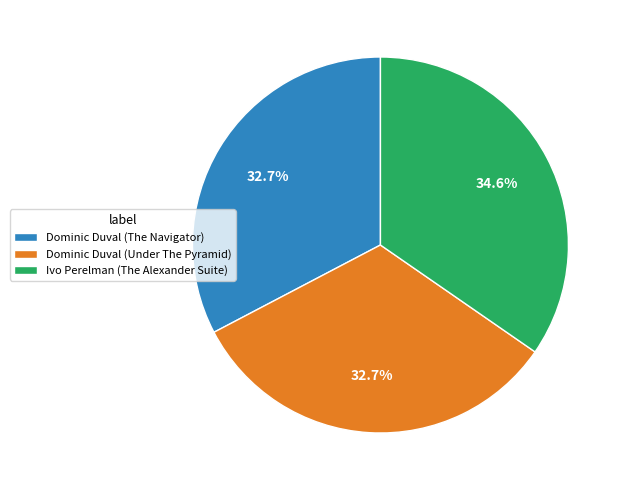

Which category has the biggest portion of the pie?

Ivo Perelman (The Alexander Suite)